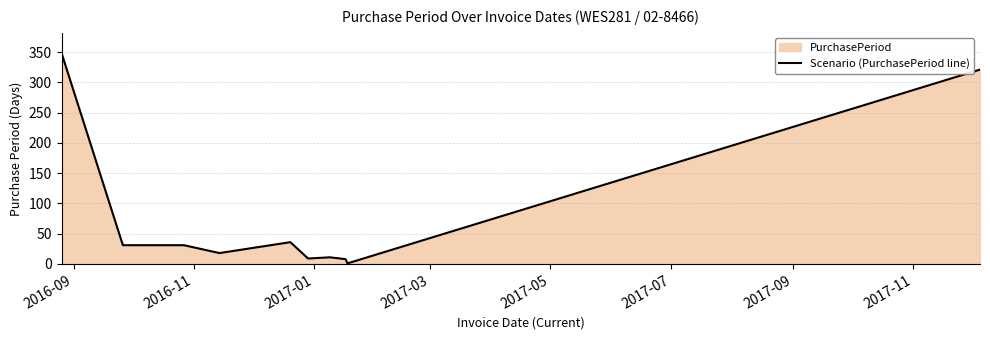

What is the difference between the maximum and minimum values?

346